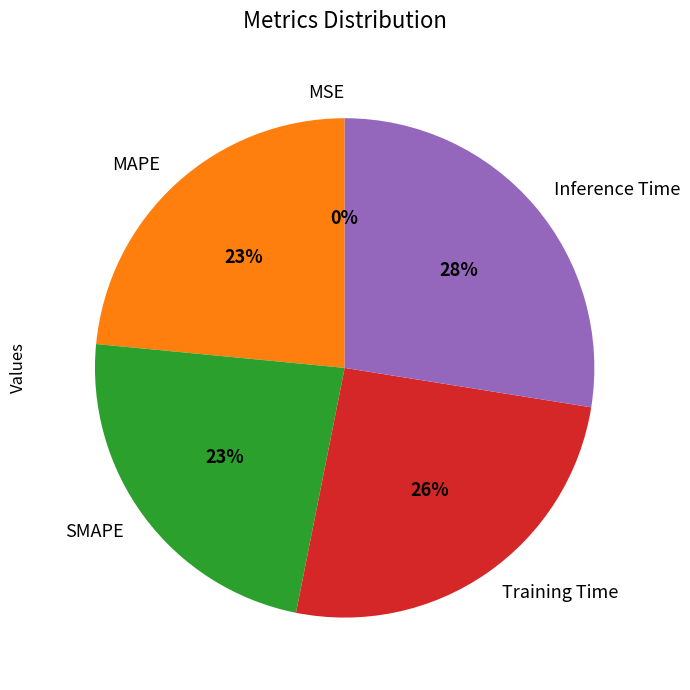

True or false: Inference Time accounts for 38% of the total.

False